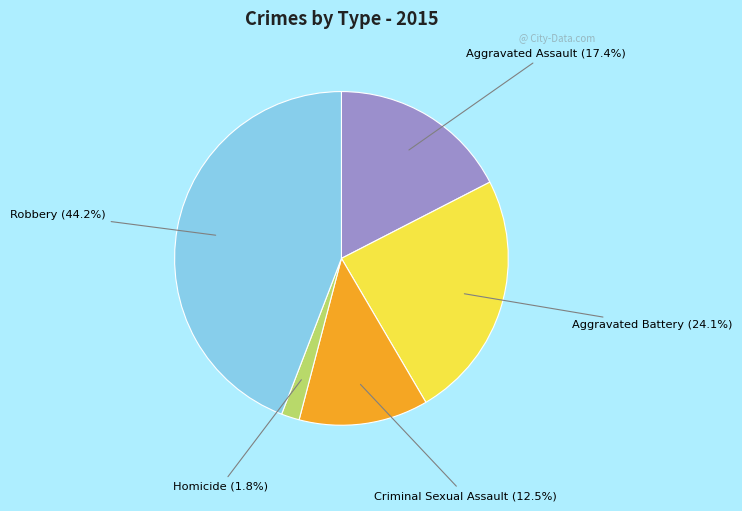

To the nearest percent, what is the difference between the largest and smallest slice percentages?

42%